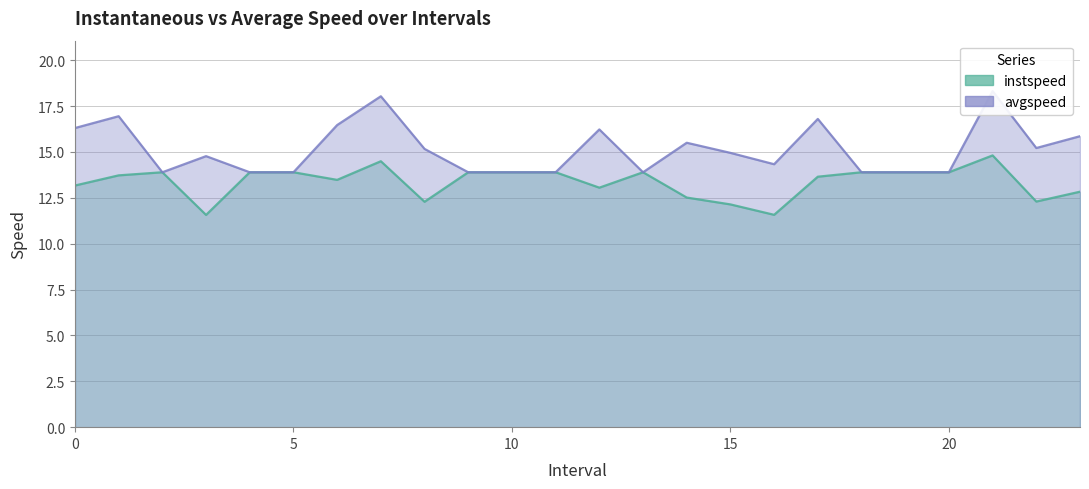

At which label does avgspeed reach its minimum?

2.0